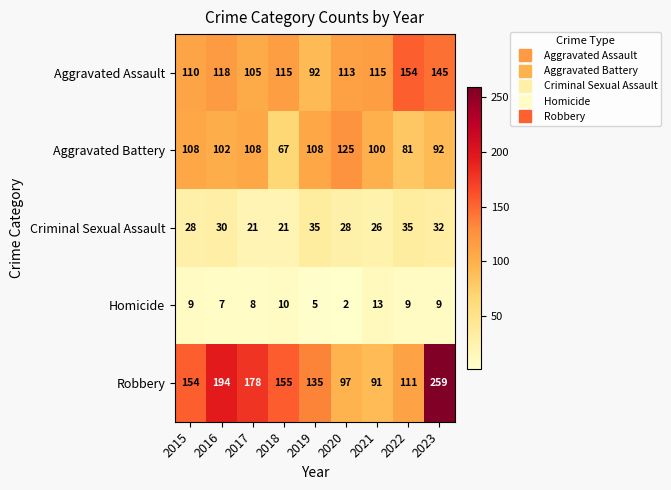

At 2021, list the series in order from smallest to largest.

Homicide, Criminal Sexual Assault, Robbery, Aggravated Battery, Aggravated Assault